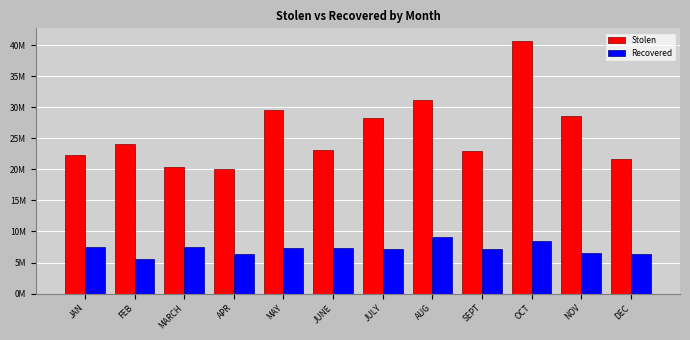

At which label does Stolen reach its peak?

OCT